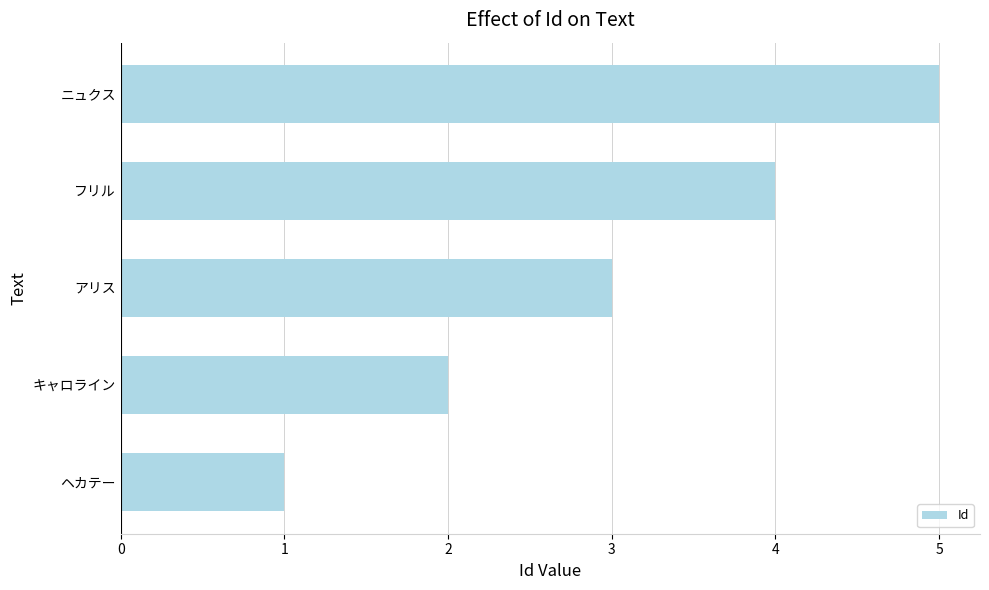

Does the chart contain any negative values?

No